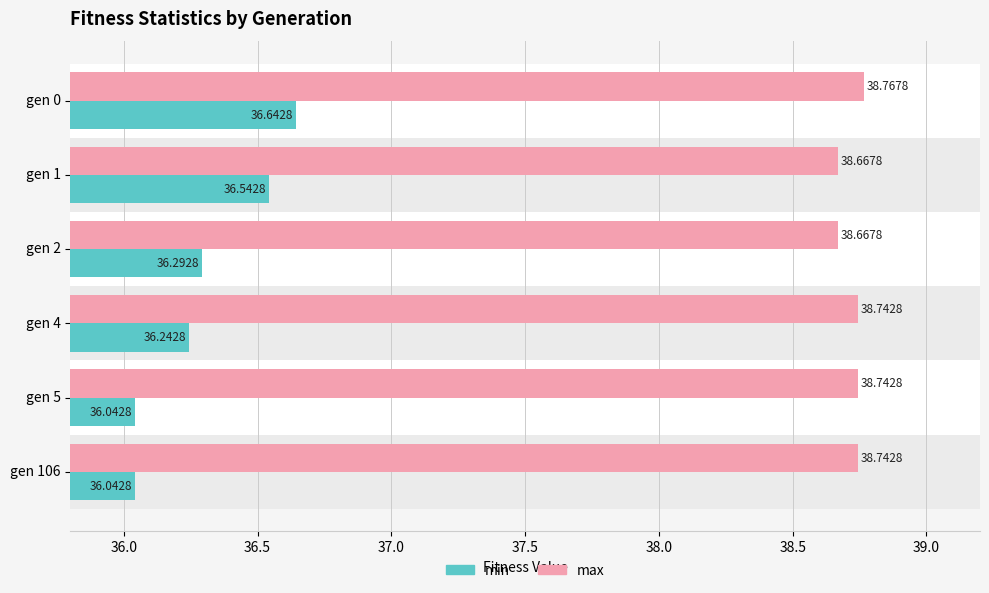

Between gen 1 and gen 5, which series saw the biggest shift?

min